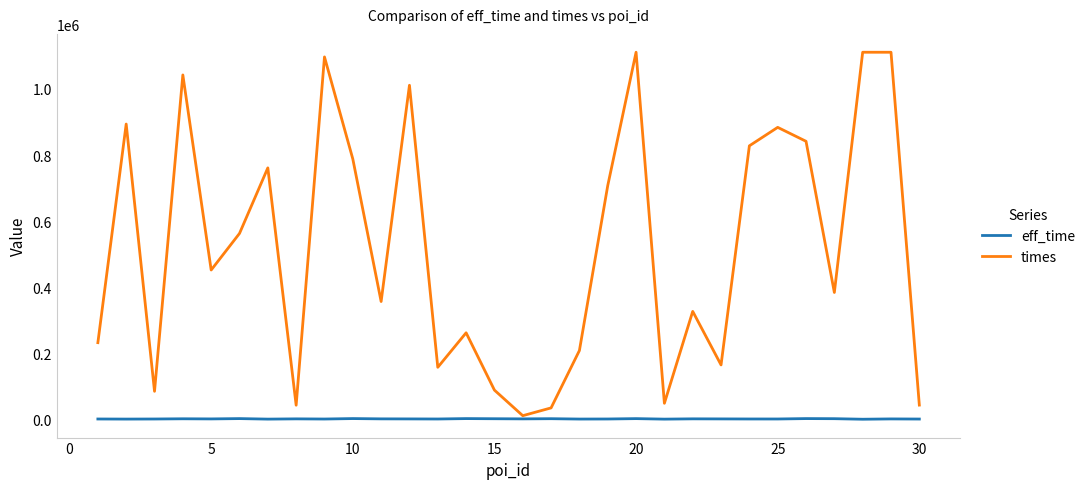

What is the greatest value displayed?

1111069